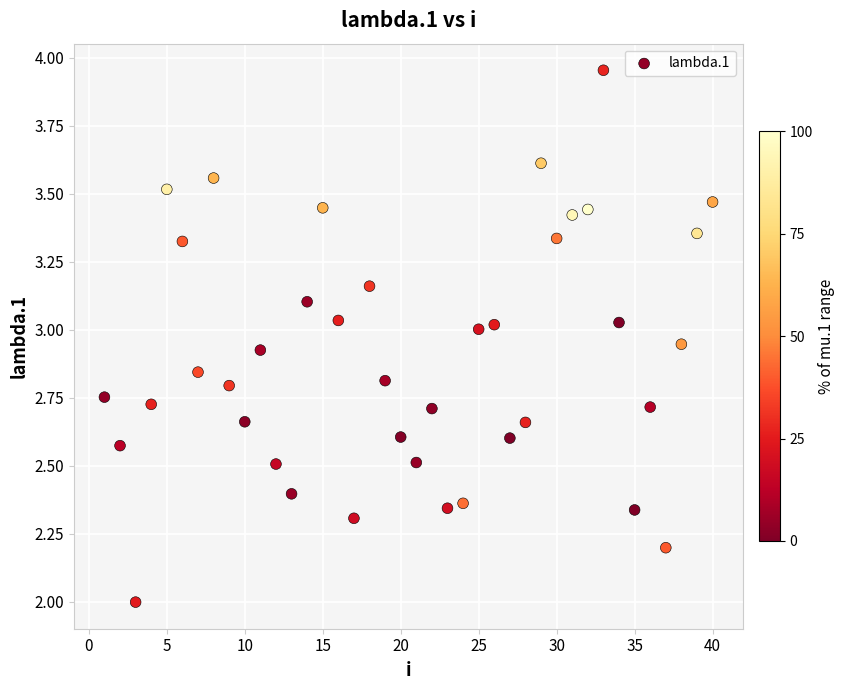

What is the range of Y values (max minus min)?

2.0